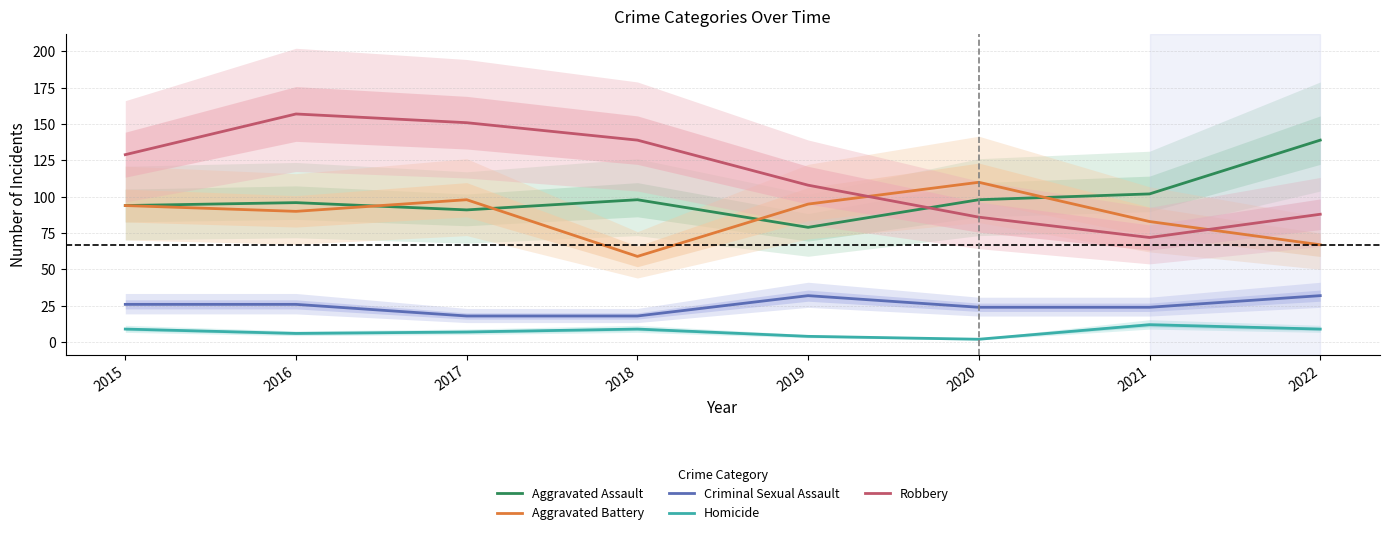

Which series changed the most between 2020 and 2022?

Aggravated Battery